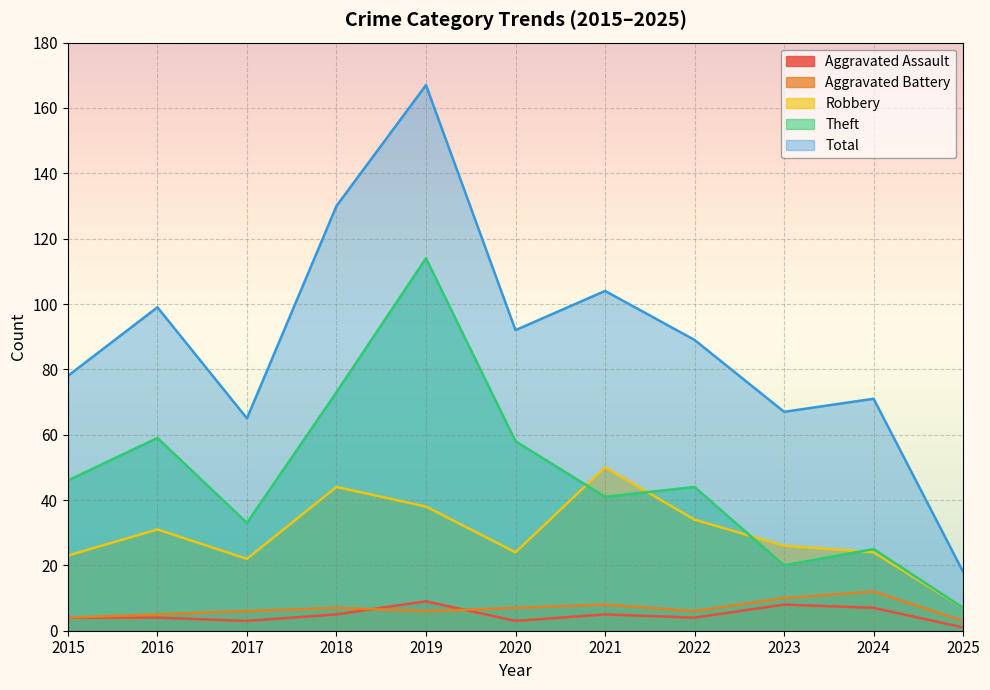

Reading right to left, what are all the values shown in this chart?

Aggravated Assault: 2025=1	2024=7	2023=8	2022=4	2021=5	2020=3	2019=9	2018=5	2017=3	2016=4	2015=4
Aggravated Battery: 2025=3	2024=12	2023=10	2022=6	2021=8	2020=7	2019=6	2018=7	2017=6	2016=5	2015=4
Robbery: 2025=7	2024=24	2023=26	2022=34	2021=50	2020=24	2019=38	2018=44	2017=22	2016=31	2015=23
Theft: 2025=7	2024=25	2023=20	2022=44	2021=41	2020=58	2019=114	2018=73	2017=33	2016=59	2015=46
Total: 2025=18	2024=71	2023=67	2022=89	2021=104	2020=92	2019=167	2018=130	2017=65	2016=99	2015=78